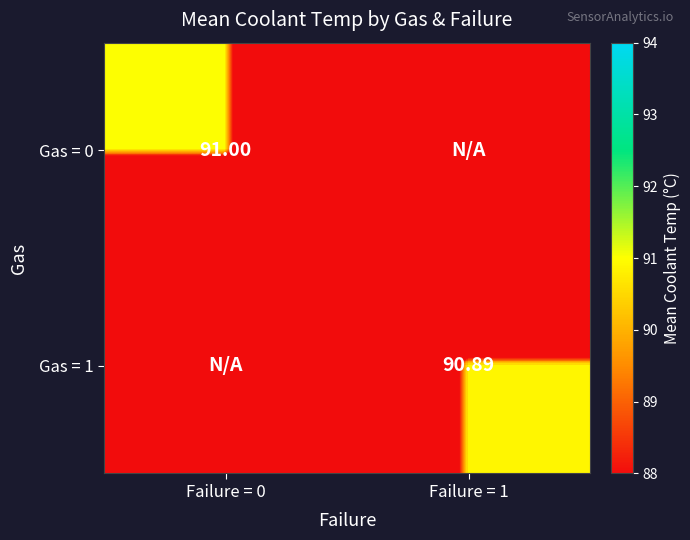

Is it true that Gas = 0 equals 45.2 at Failure = 1?

False